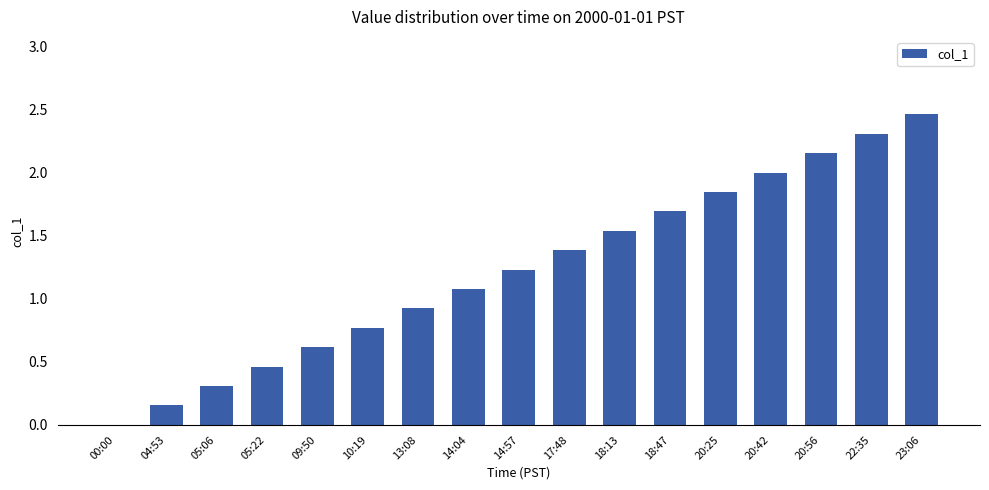

Between 05:06 and 18:47, which is larger?

18:47